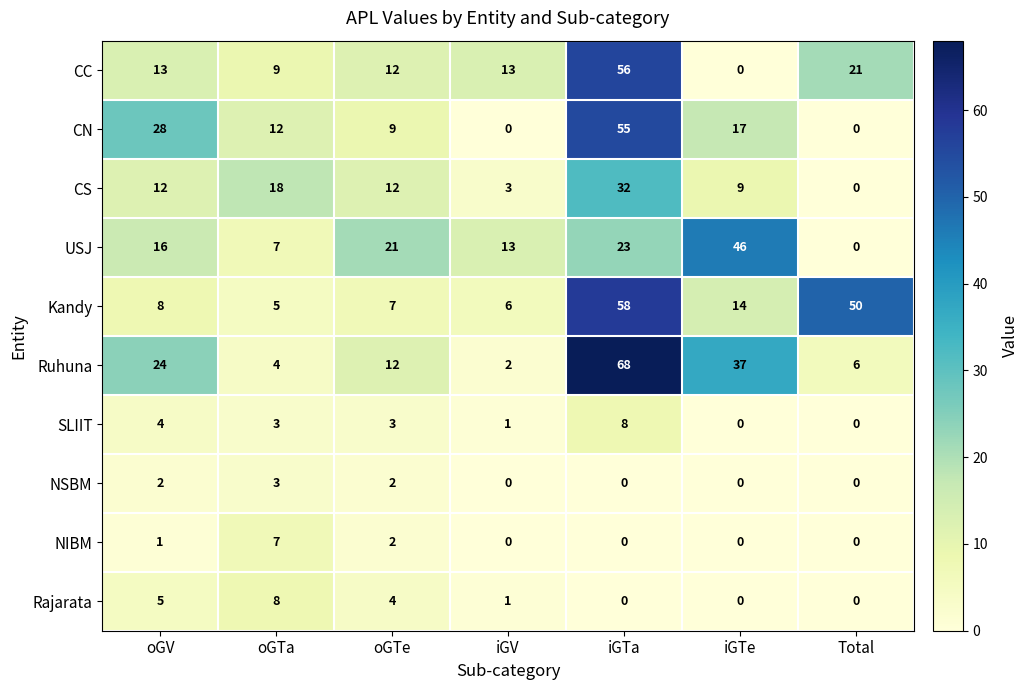

Is it true that Rajarata equals 0 at iGTe?

True